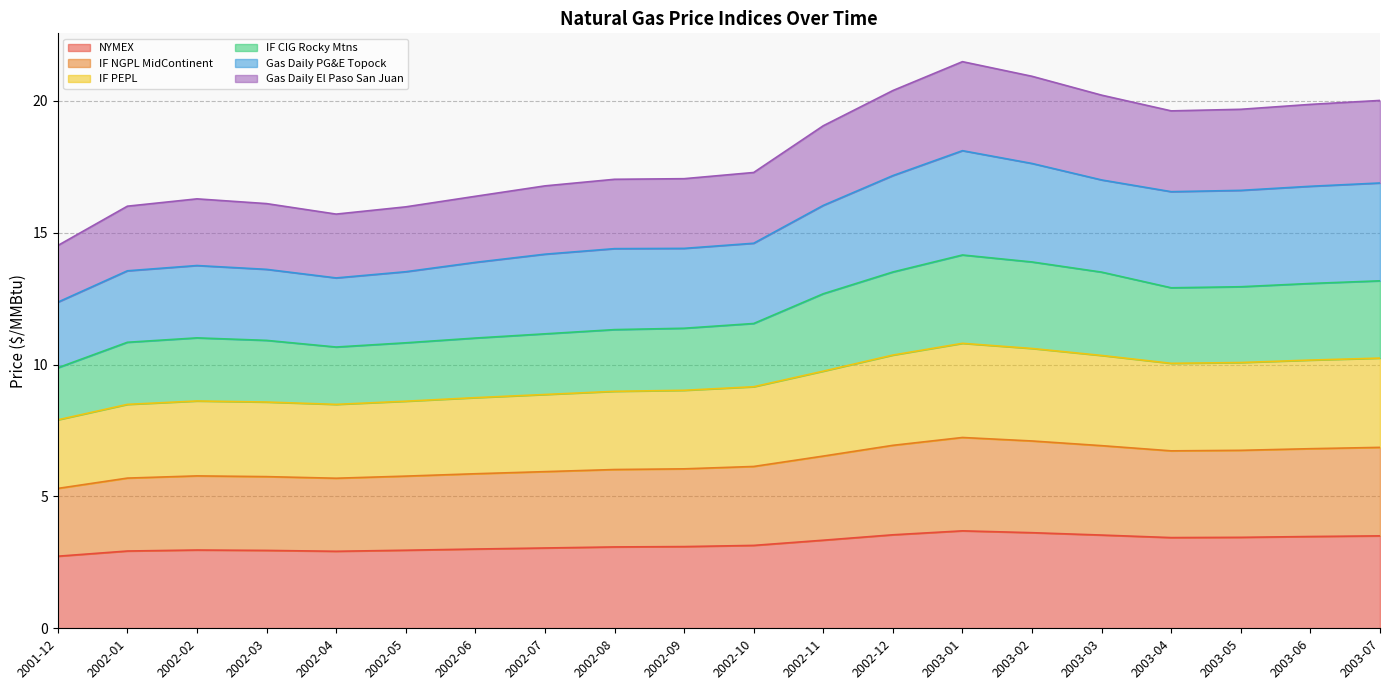

What is the total value across all series at 2002-12?

20.4